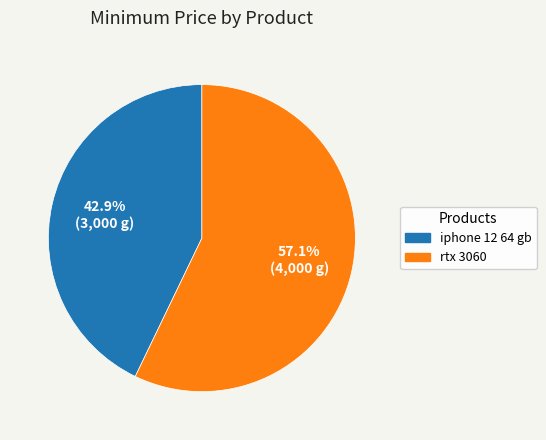

What is the majority slice?

rtx 3060